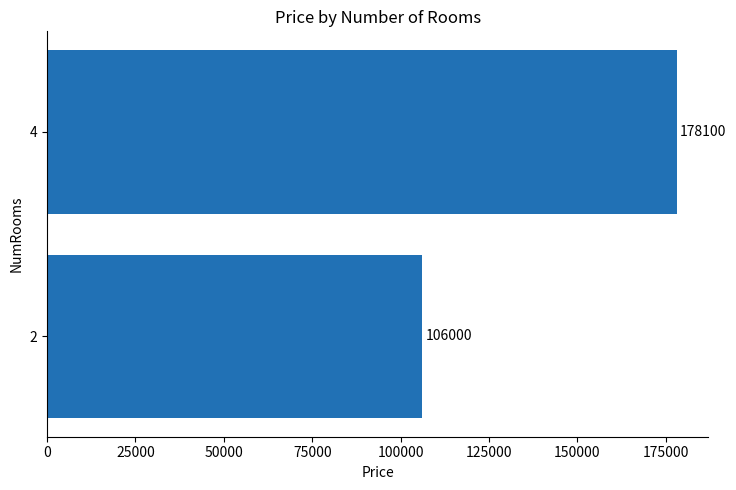

What is the difference between the values at 2 and 4?

72100